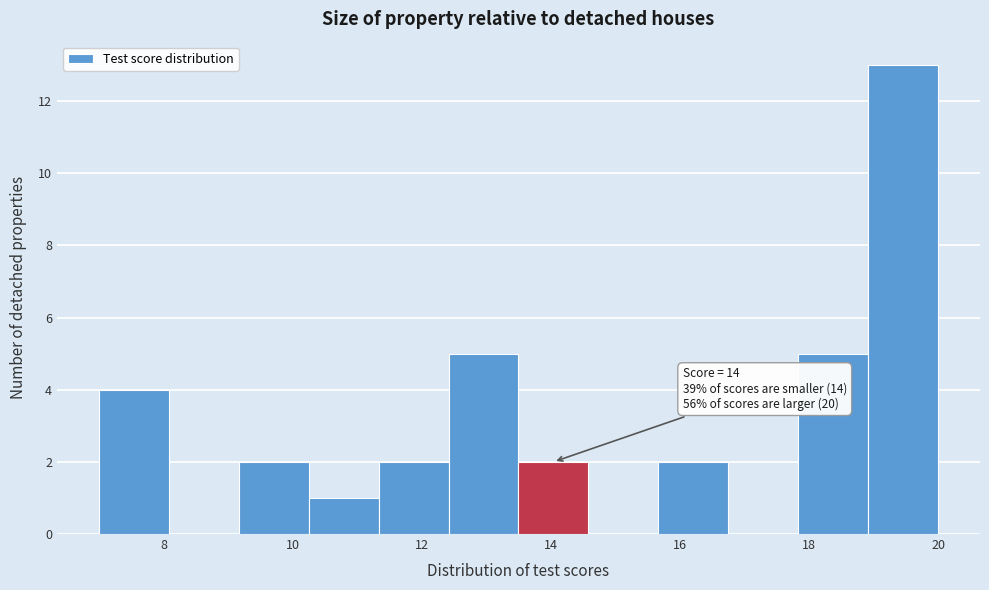

Which range on the x-axis has the tallest bar?

19.0 to 20.0